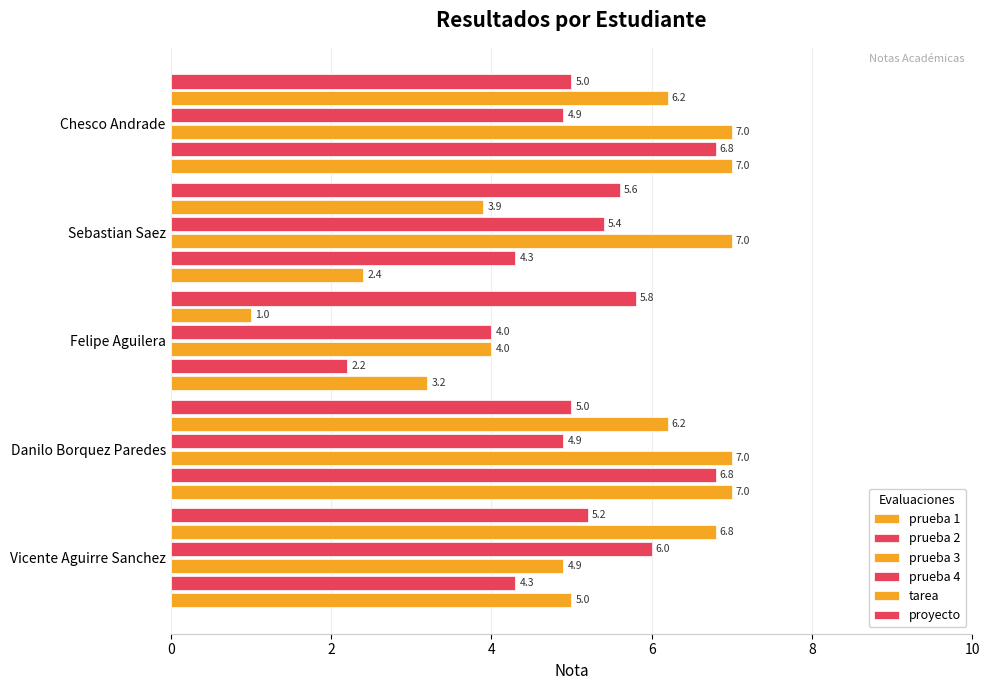

How many values in the prueba 3 series are below 7?

2